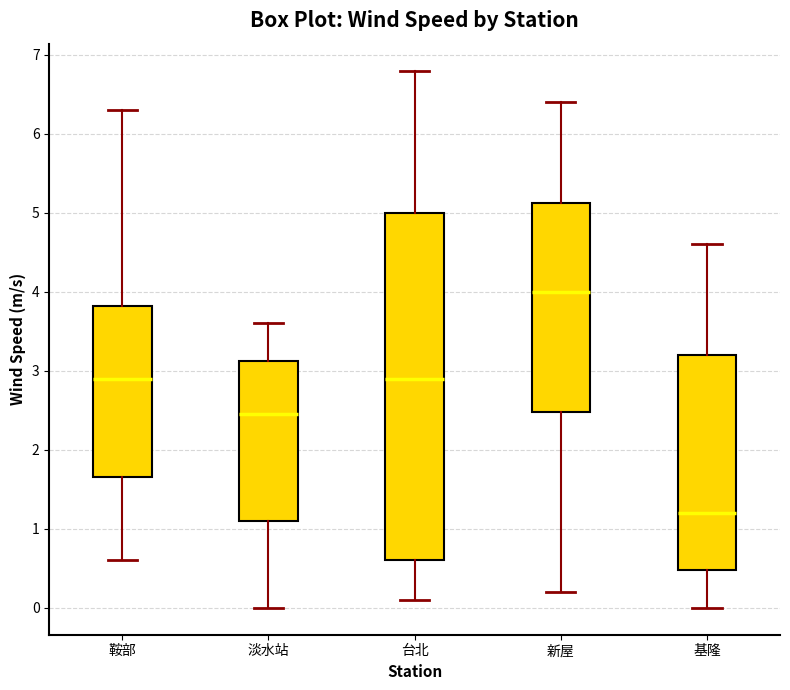

Reading left to right, transcribe this box plot: for each box, give where its median line is, the range the box spans, and where its two whiskers end, as read against the y-axis. The values are not printed on the chart, so give them approximately, as read against the axis.

鞍部: median 2.9, box 1.7 to 3.8, whiskers 0.6 to 6.3
淡水站: median 2.5, box 1.1 to 3.1, whiskers 0.0 to 3.6
台北: median 2.9, box 0.6 to 5.0, whiskers 0.1 to 6.8
新屋: median 4.0, box 2.5 to 5.1, whiskers 0.2 to 6.4
基隆: median 1.2, box 0.5 to 3.2, whiskers 0.0 to 4.6